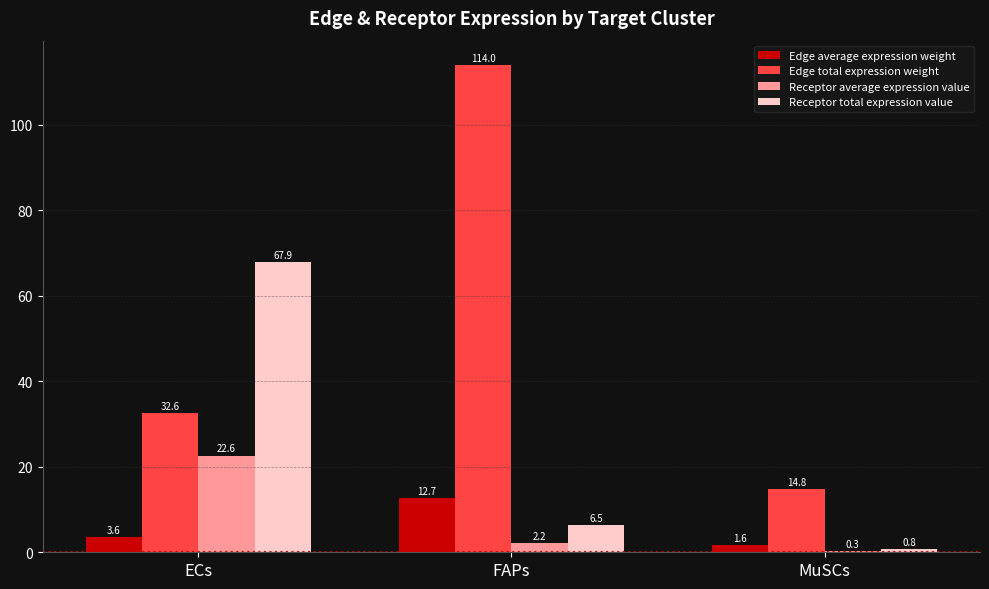

What is the maximum value for Edge total expression weight?

114.0